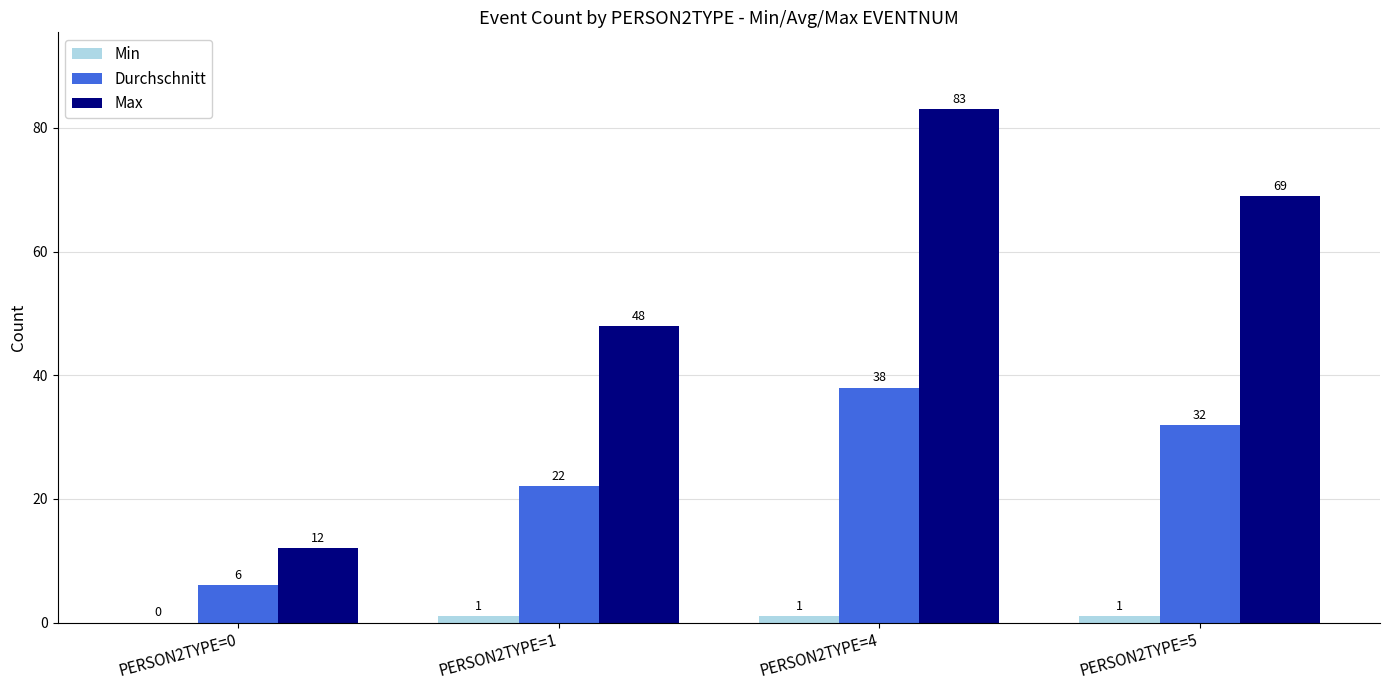

Are the bars grouped side by side (vs. stacked)?

Yes